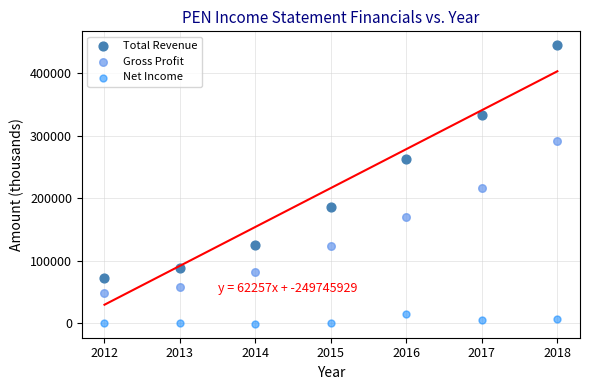

Which series has the largest Y range (max minus min)?

Total Revenue